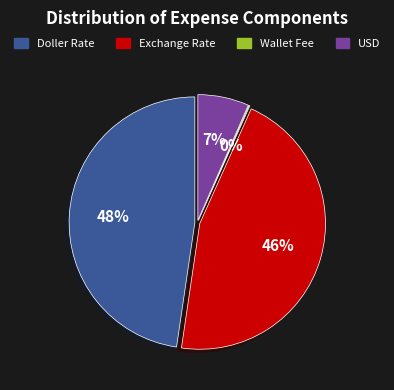

Rank the categories by value from highest to lowest.

Doller Rate, Exchange Rate, USD, Wallet Fee